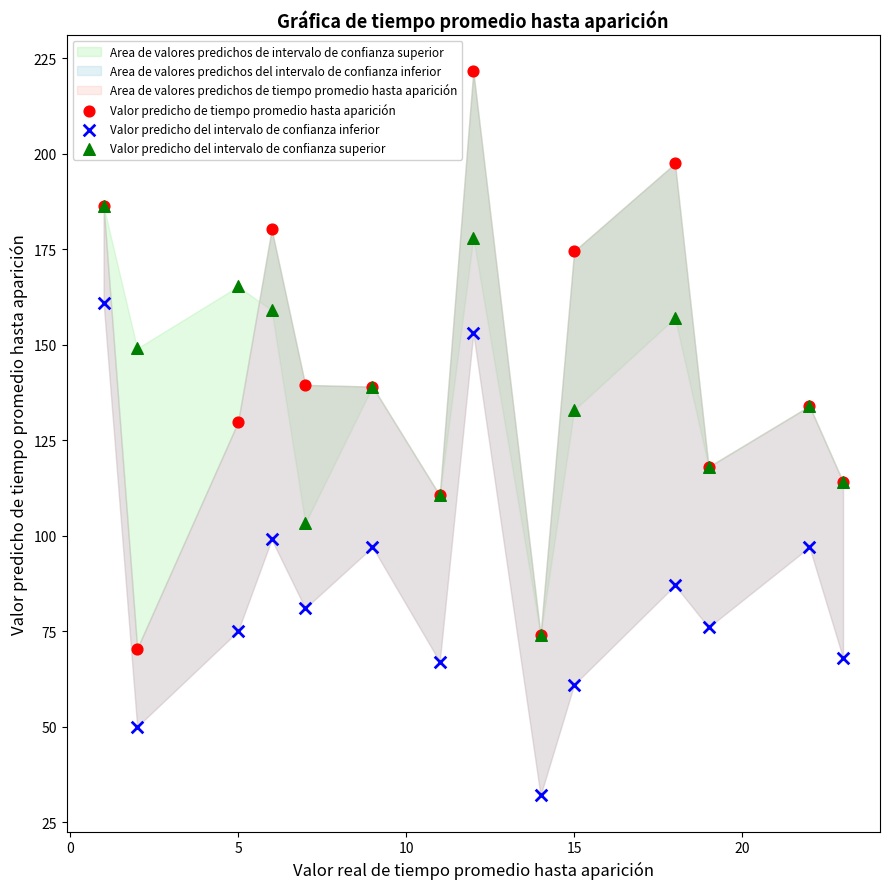

Which series has the largest Y range (max minus min)?

Valor predicho de tiempo promedio hasta aparición